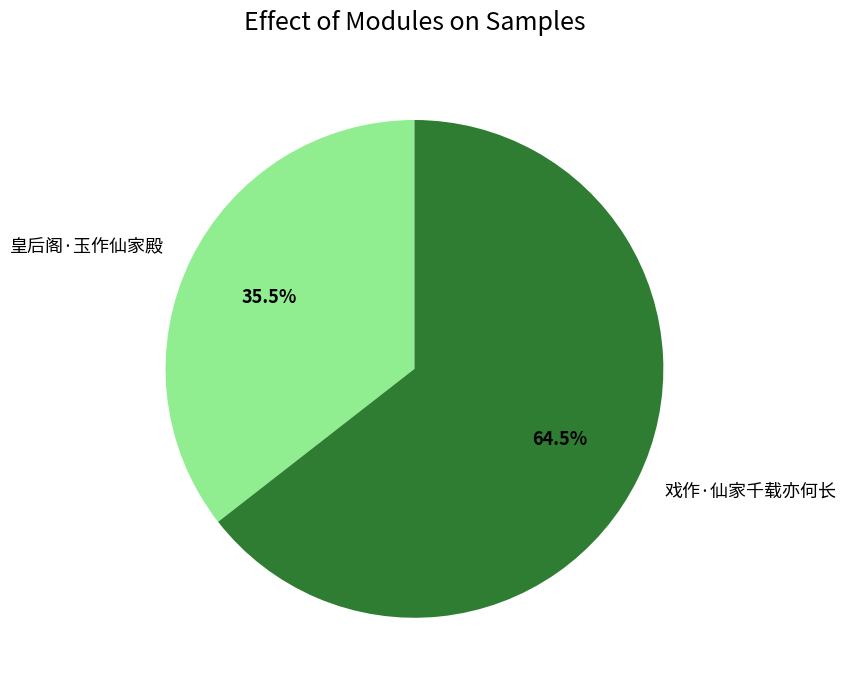

Count the number of slices in the pie.

2